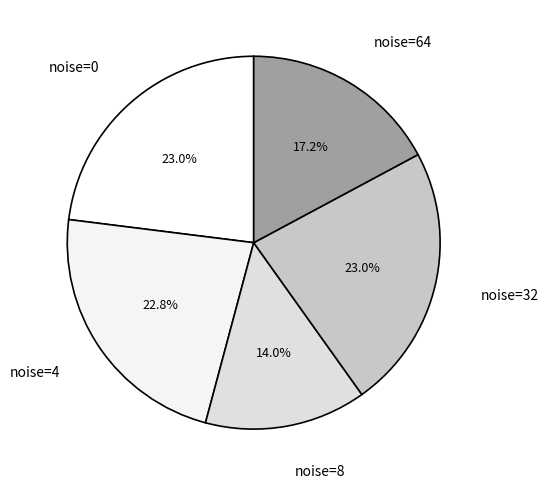

To the nearest percent, what is the difference between the largest and smallest slice percentages?

9%